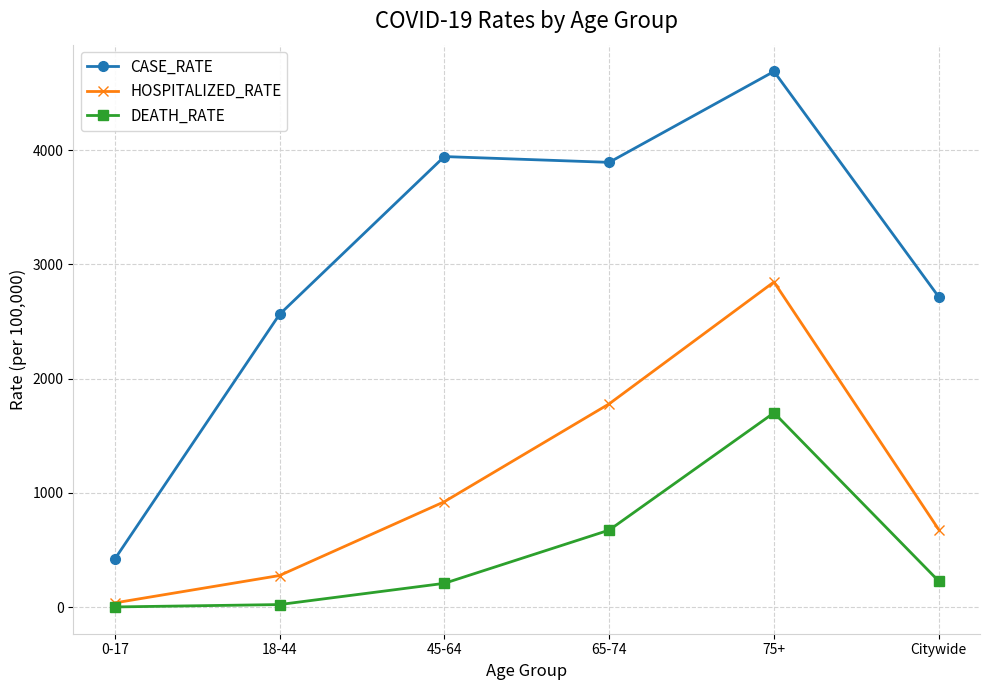

How many interior local peaks does the HOSPITALIZED_RATE series have?

1